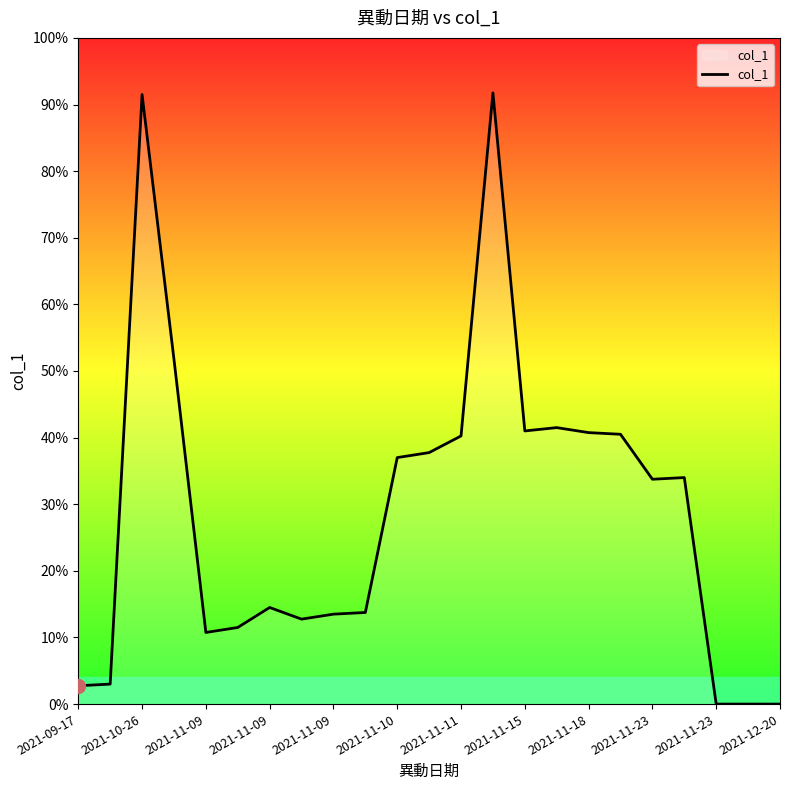

Does the chart display data point markers on the line(s)?

No